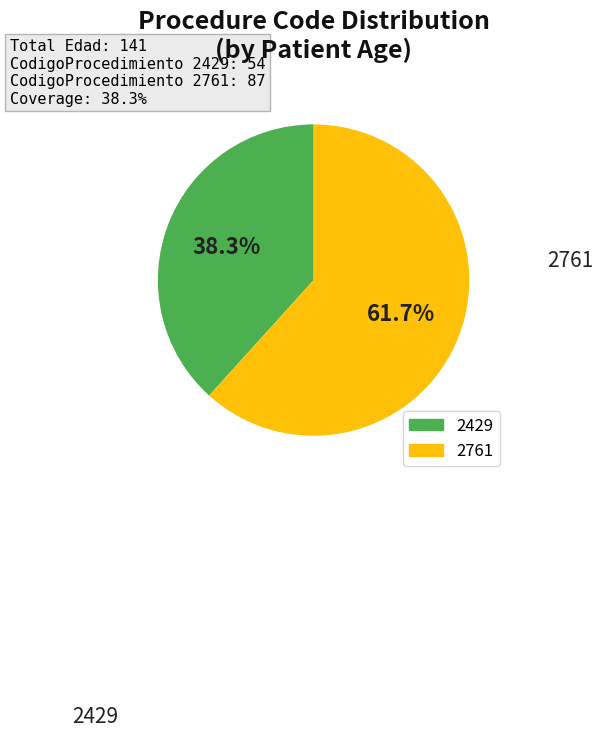

What is the smallest slice in the pie chart?

2429